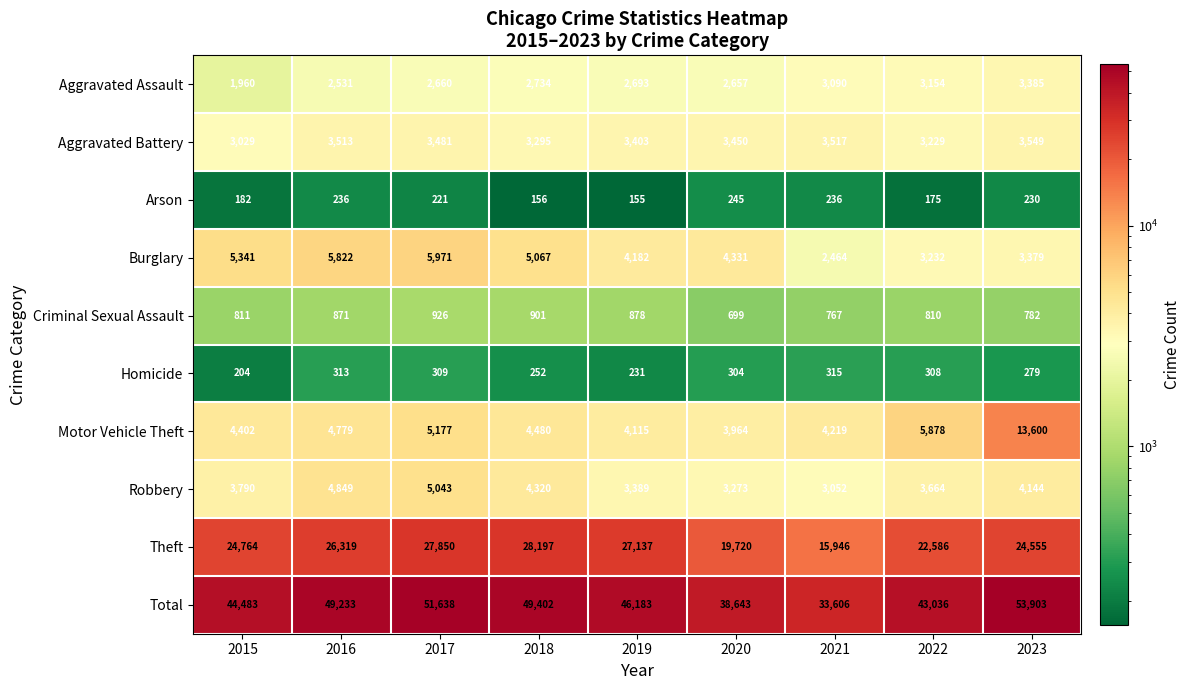

True or false: Criminal Sexual Assault has a value of 926 at 2017.

True